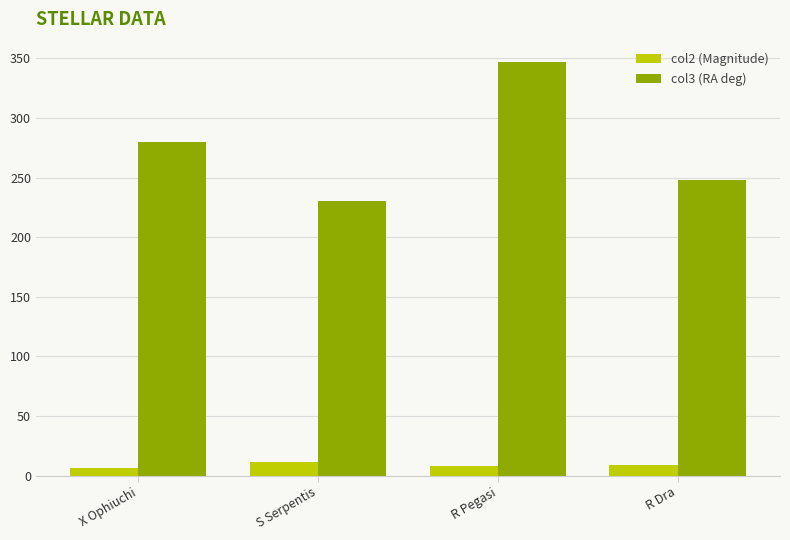

Count the number of data series in this chart.

2